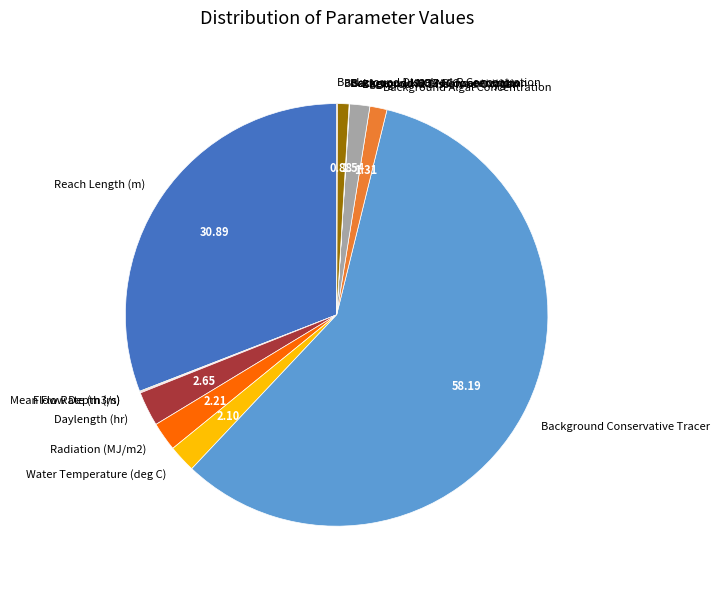

Combined, do Background NO3-N Concentration and Reach Length (m) account for over 50%?

No